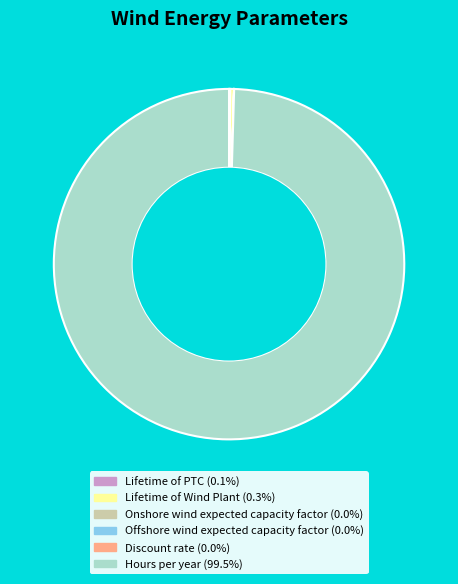

Which category has the biggest portion of the pie?

Hours per year